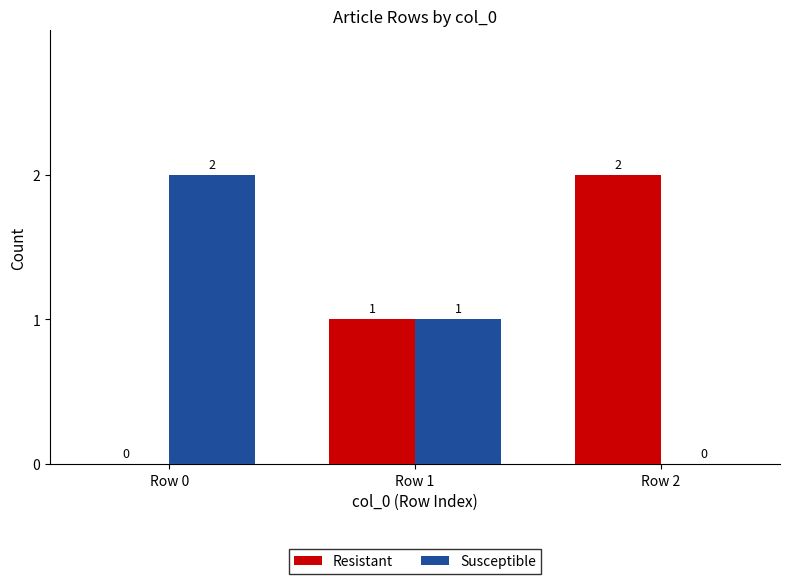

How many series are shown in this chart?

2